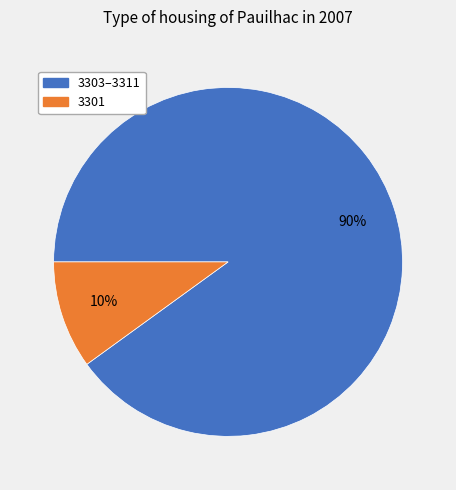

Is there any slice that represents more than half of the pie?

Yes